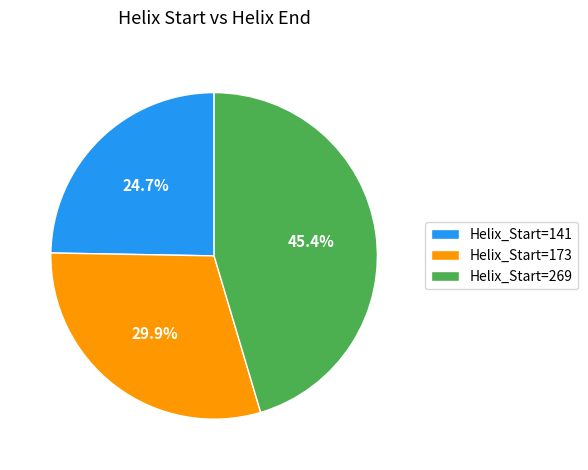

How many segments does this pie chart have?

3